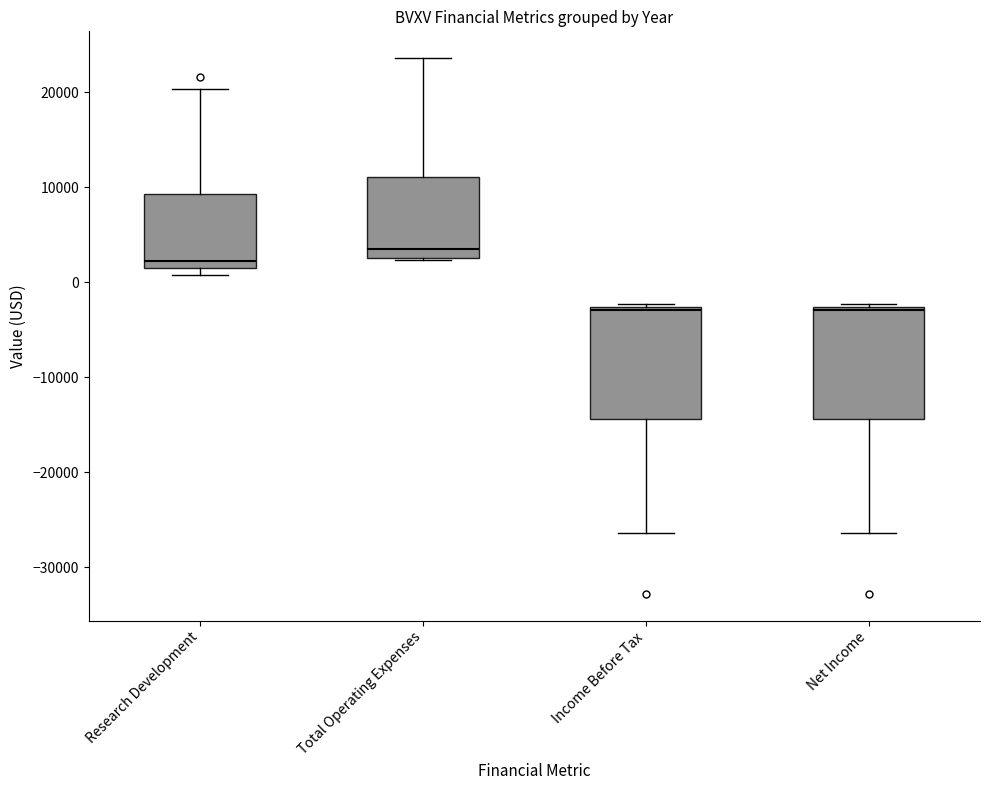

Where is the lower edge of the box for Research Development on the y-axis? The values are not printed on the chart, so give them approximately, as read against the axis.

2000